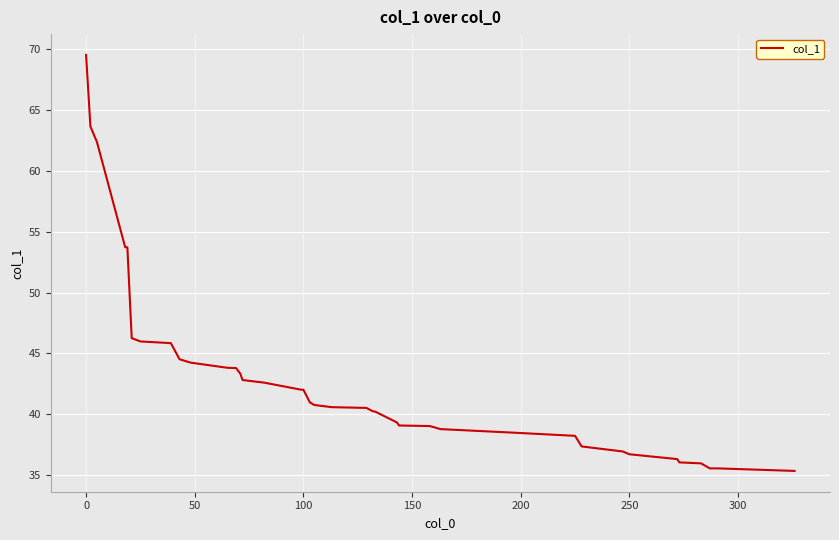

What is the difference between the maximum and minimum values?

34.1